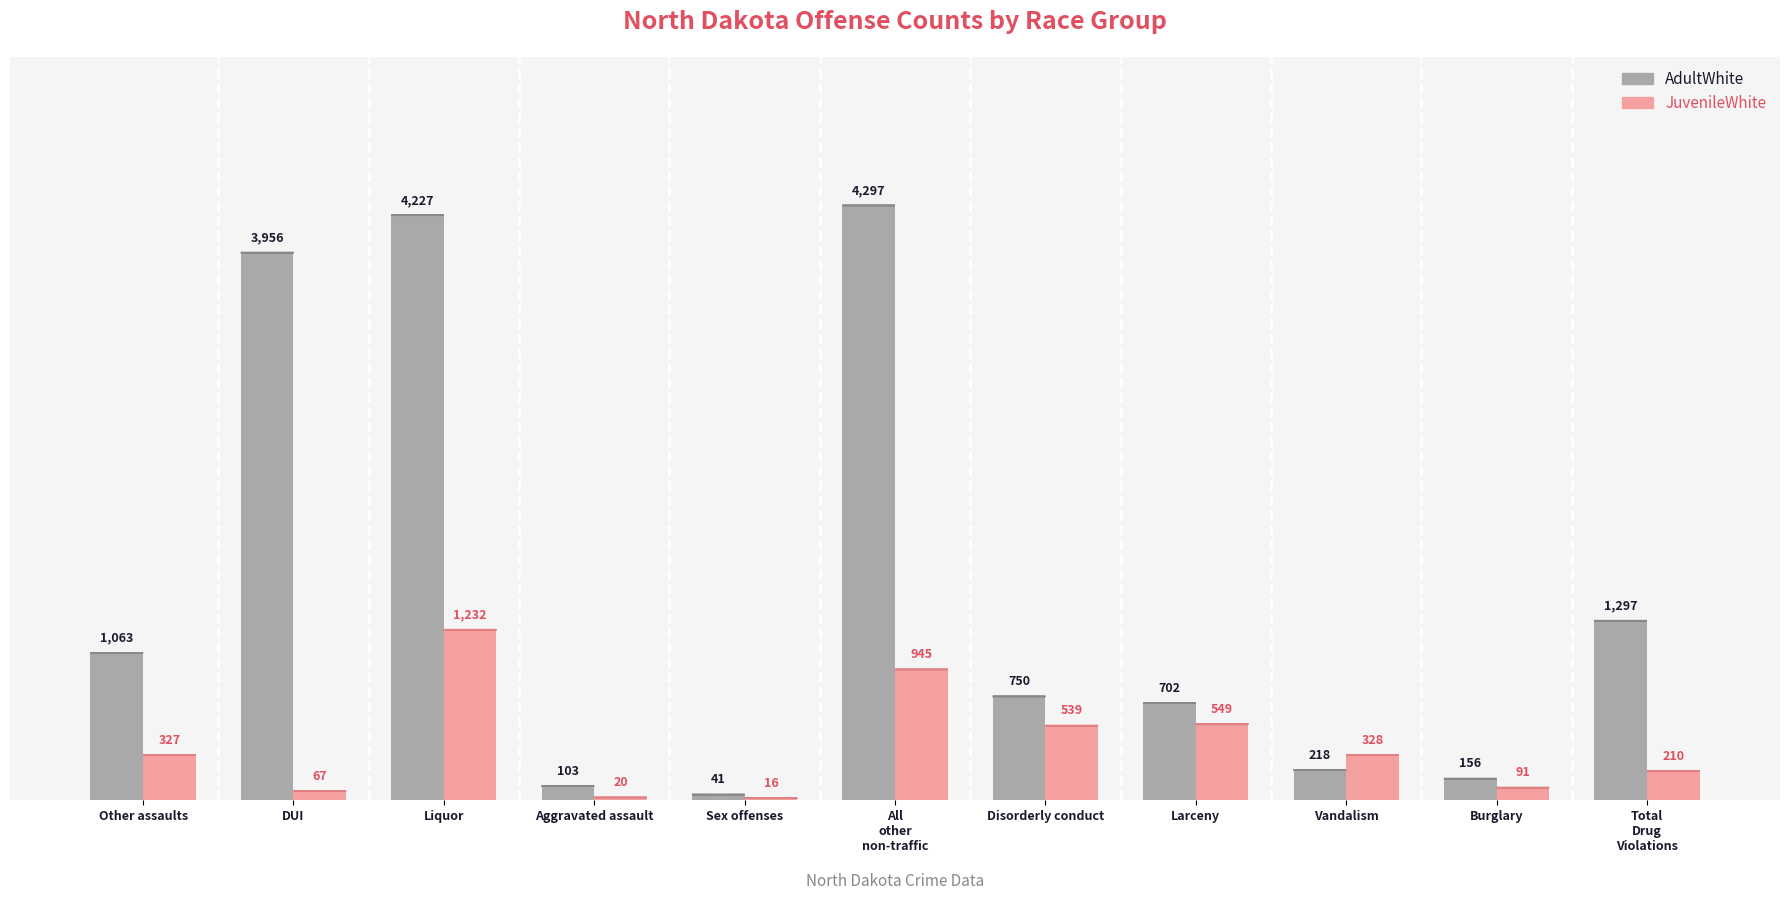

What is the maximum value shown in the chart?

4297